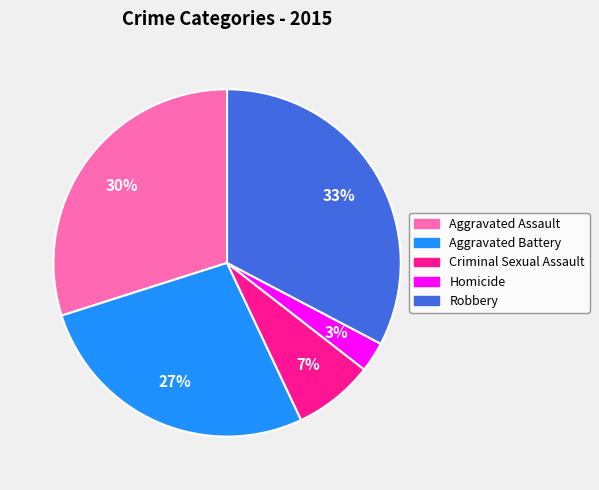

How many segments does this pie chart have?

5